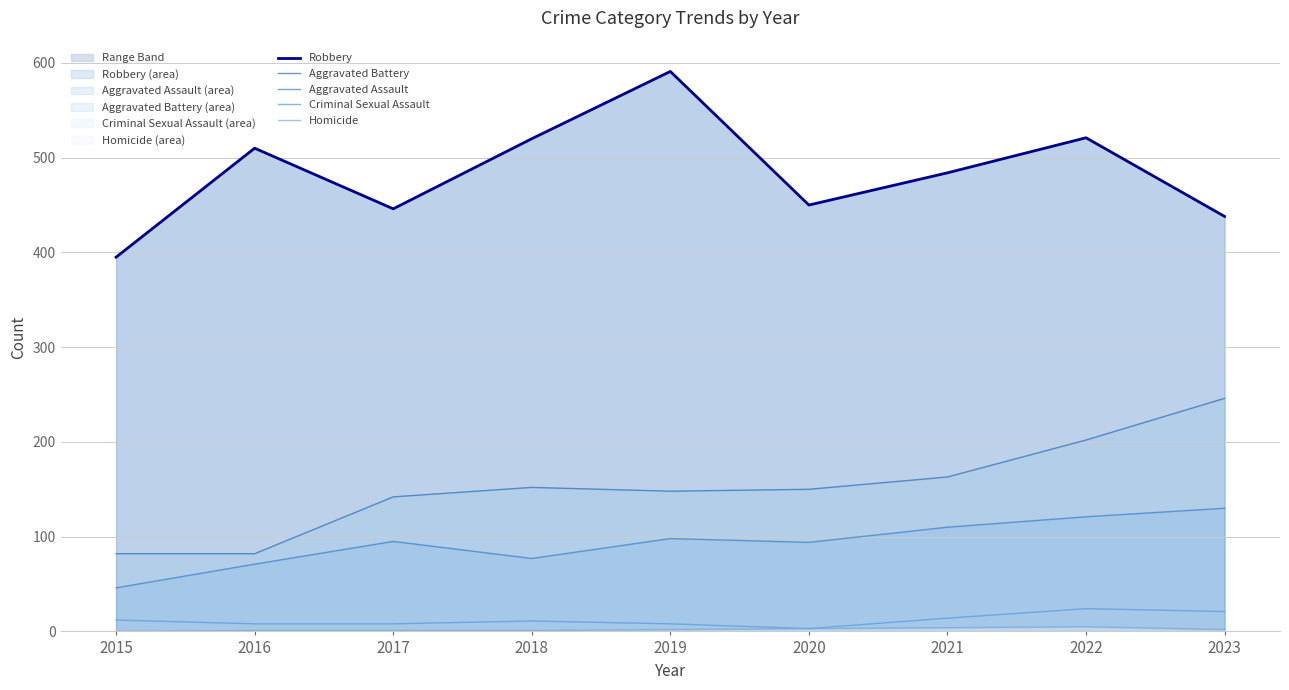

Reading left to right, extract all data points from this chart.

Robbery: 395	510	446	520	591	450	484	521	438
Aggravated Battery: 82	82	142	152	148	150	163	202	246
Aggravated Assault: 46	71	95	77	98	94	110	121	130
Criminal Sexual Assault: 12	8	8	11	8	3	14	24	21
Homicide: 0	1	1	1	2	3	4	5	2